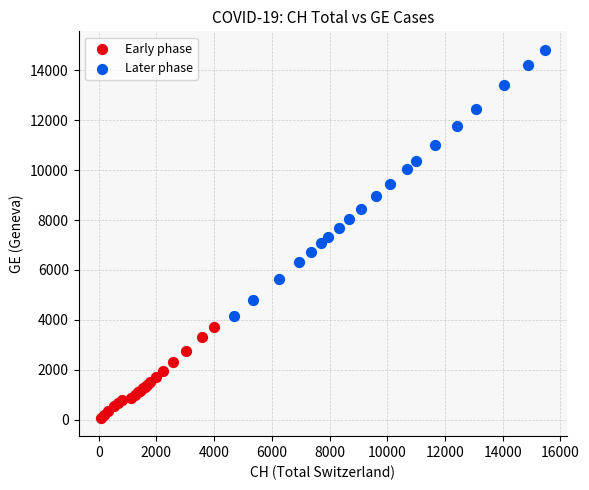

Which series contains the highest Y value?

Later phase